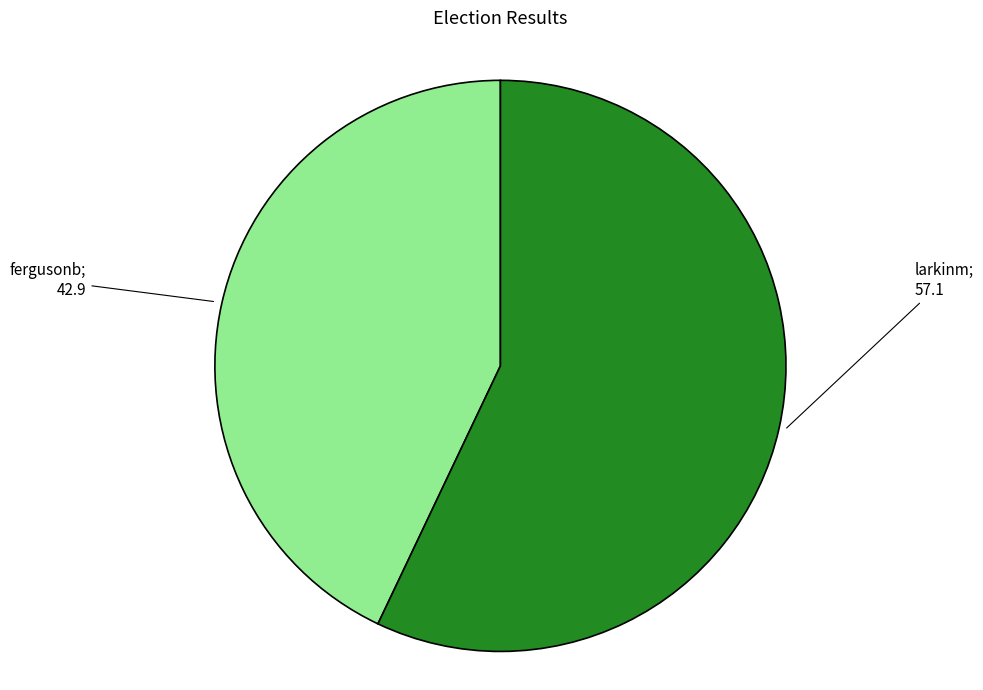

Is there a majority slice in this chart?

Yes